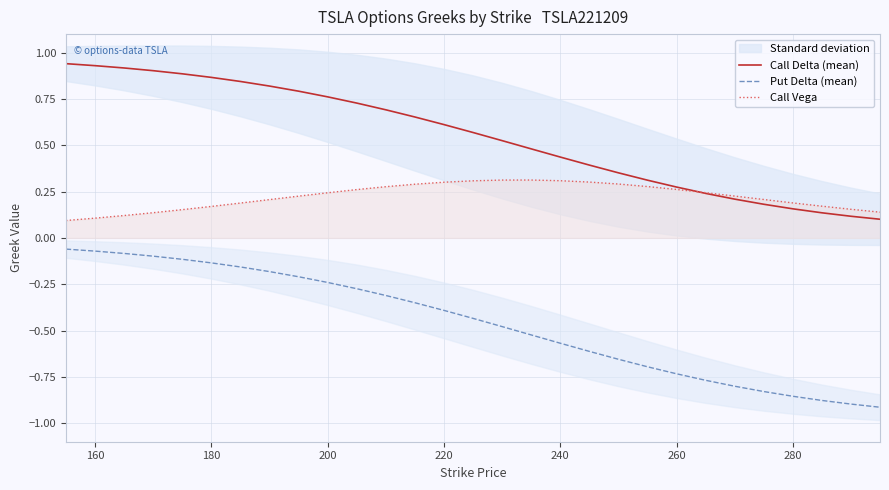

True or false: Call Delta (mean) and Put Delta (mean) intersect in this chart.

False